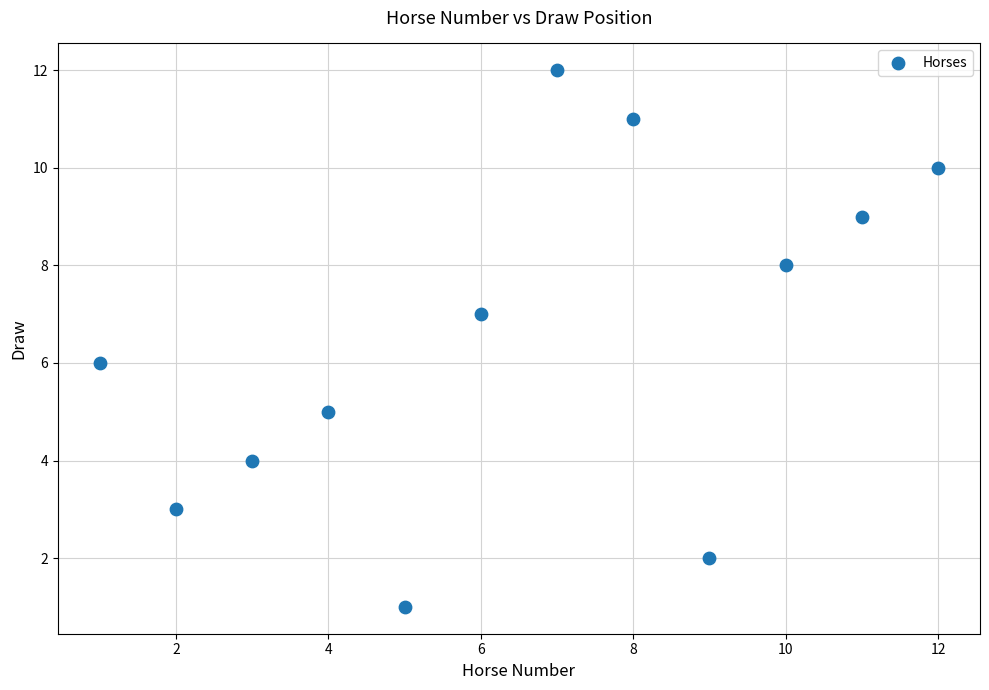

What is the range of X values (max minus min)?

11